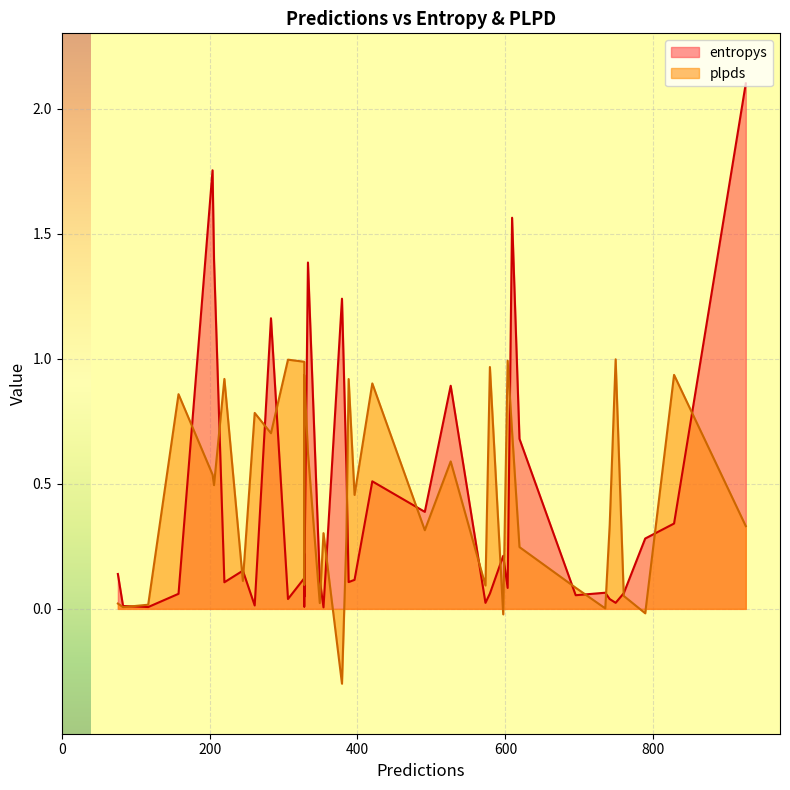

True or false: entropys has a value of 0.7 at 379.

False